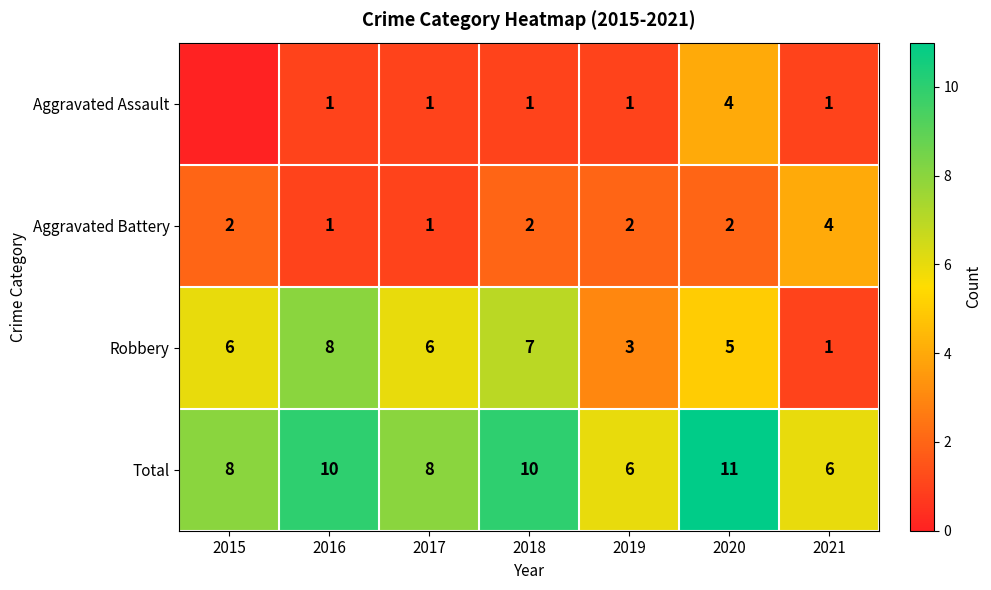

What is the sum of the Aggravated Battery values at 2021 and 2015?

6